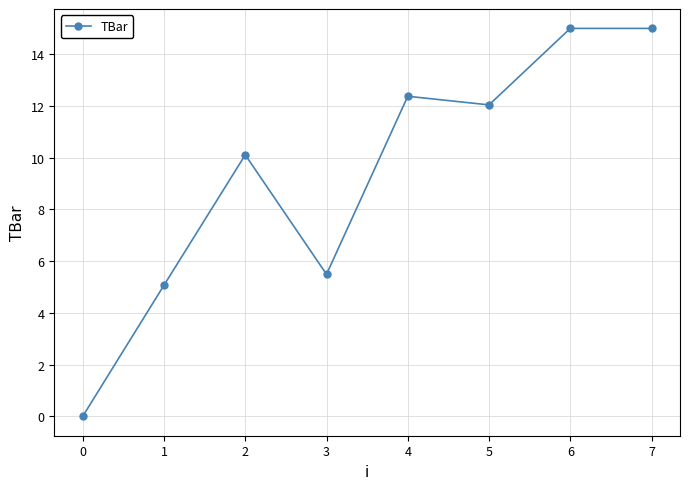

What is the maximum value shown in the chart?

15.0